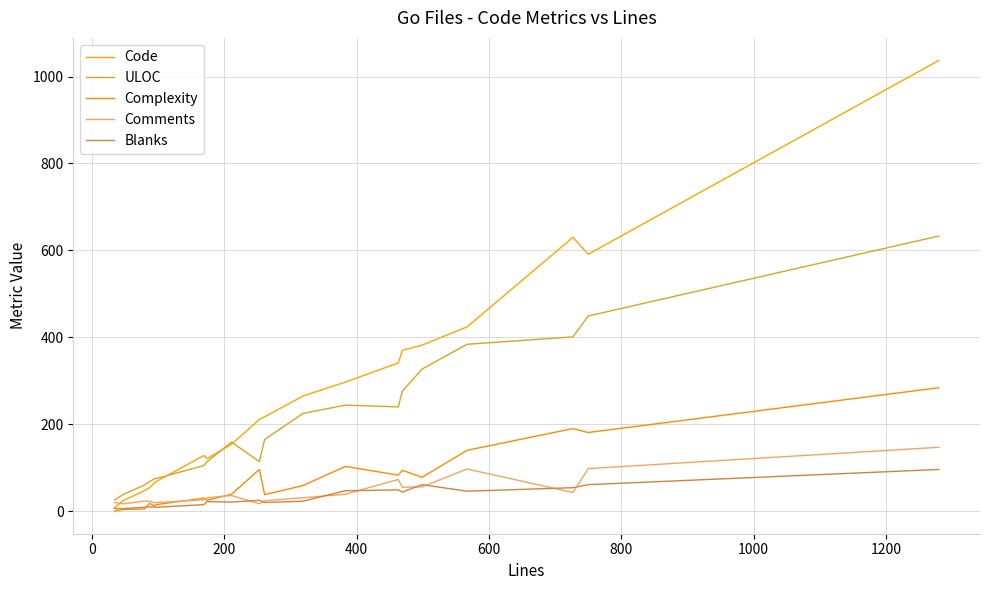

How many lines are shown in the chart?

5